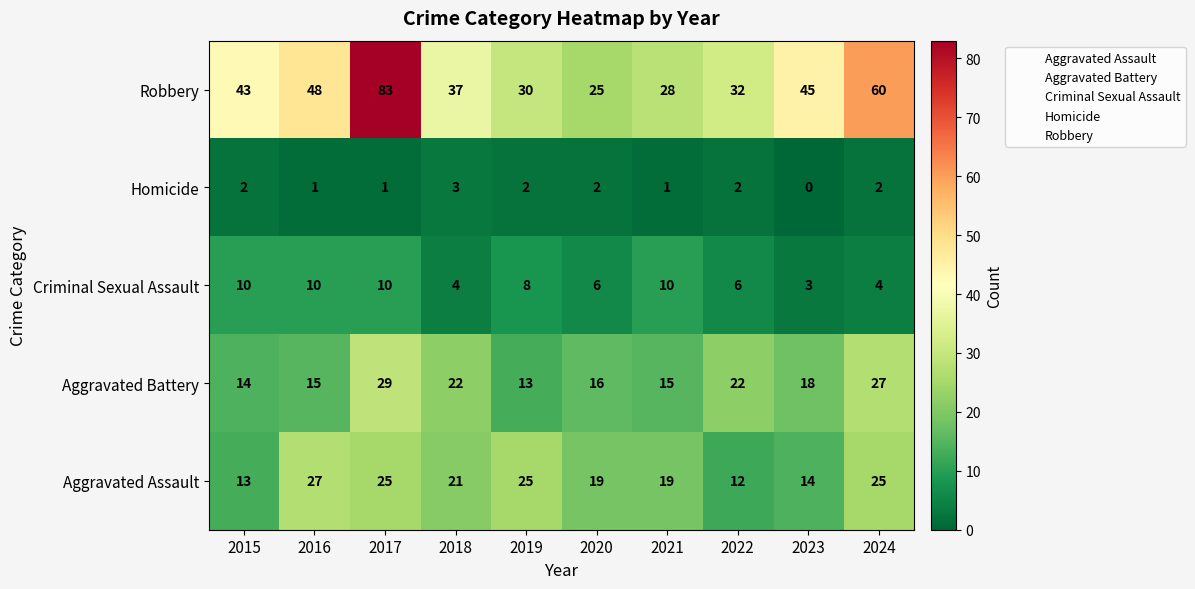

Where does the Aggravated Assault series first go above 21?

2016